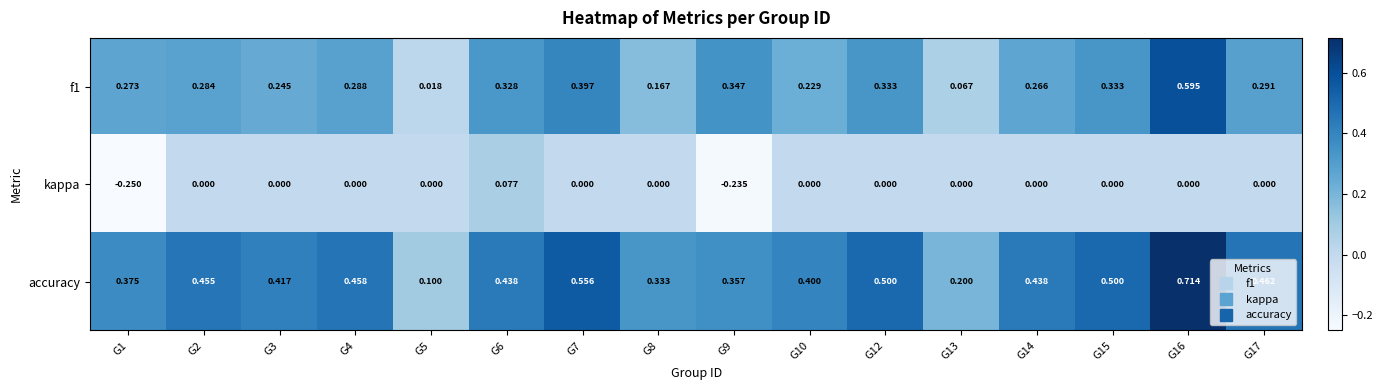

Which series changed the most between G2 and G8?

accuracy